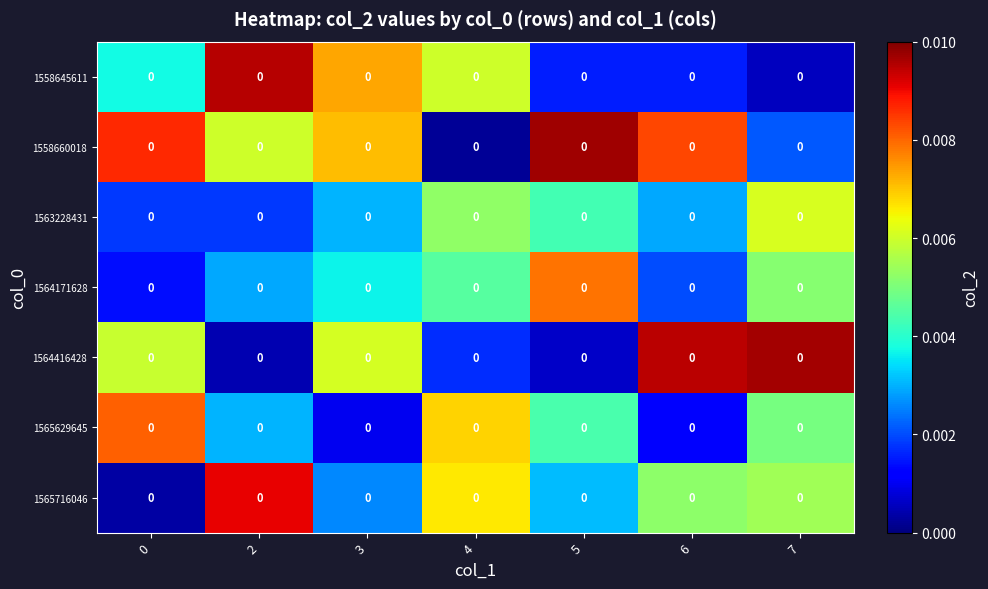

At which category is the sum across all series the highest?

7